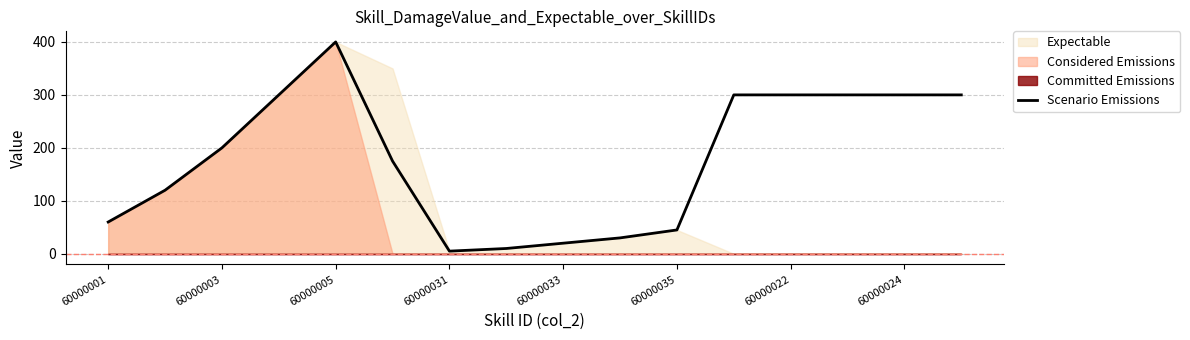

Is it true that the value at 15 is 300?

True